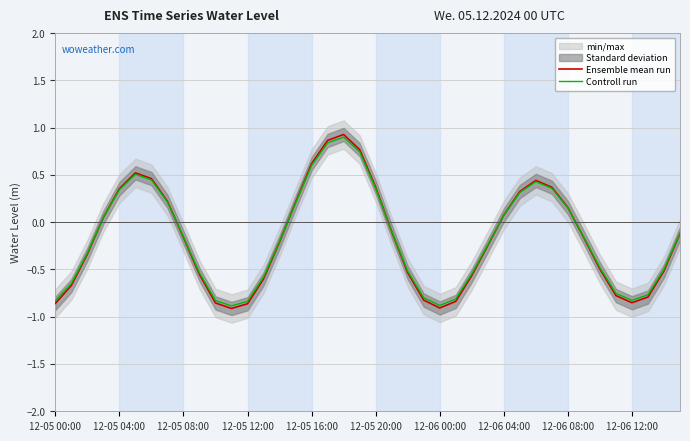

Reading left to right, transcribe all the data shown in this chart.

Ensemble mean run: -0.9	-0.7	-0.3	0.0	0.4	0.5	0.5	0.2	-0.2	-0.6	-0.9	-0.9	-0.9	-0.6	-0.2	0.2	0.6	0.9	0.9	0.8	0.4	-0.1	-0.5	-0.8	-0.9	-0.8	-0.6	-0.2	0.1	0.3	0.4	0.4	0.2	-0.2	-0.5	-0.8	-0.9	-0.8	-0.5	-0.1
Controll run: -0.8	-0.7	-0.3	0.0	0.3	0.5	0.4	0.2	-0.2	-0.5	-0.8	-0.9	-0.8	-0.6	-0.2	0.2	0.6	0.8	0.9	0.7	0.4	-0.1	-0.5	-0.8	-0.9	-0.8	-0.5	-0.2	0.1	0.3	0.4	0.4	0.1	-0.2	-0.5	-0.8	-0.8	-0.8	-0.5	-0.1